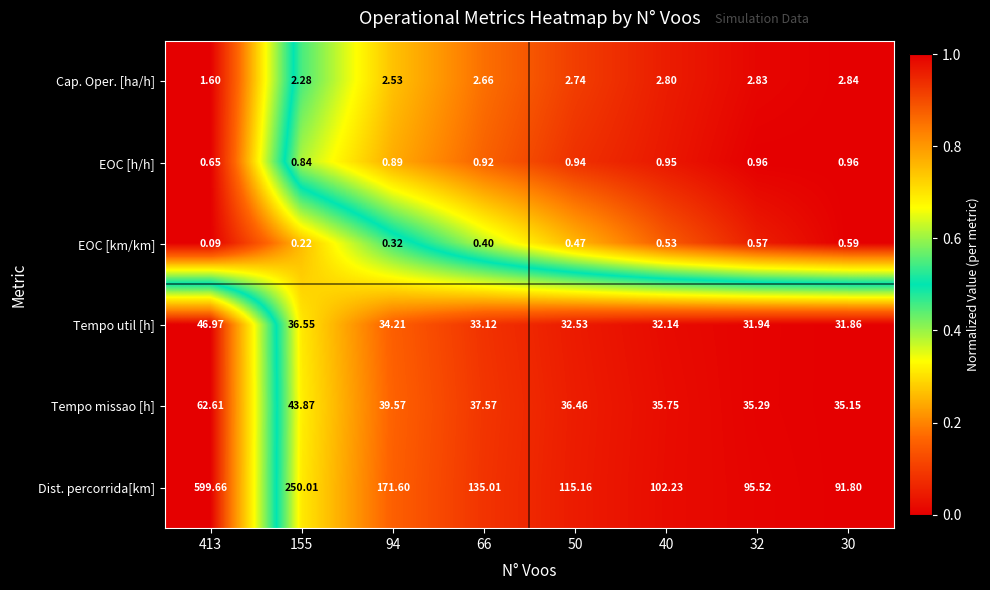

Which series changed the most between 155 and 66?

Dist. percorrida[km]